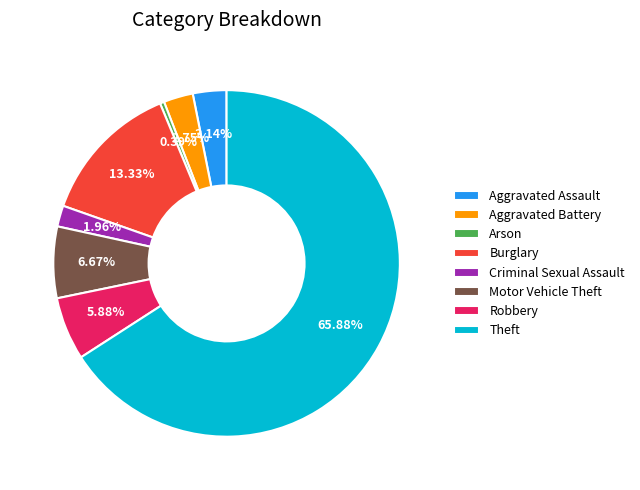

Count the number of slices in the pie.

8